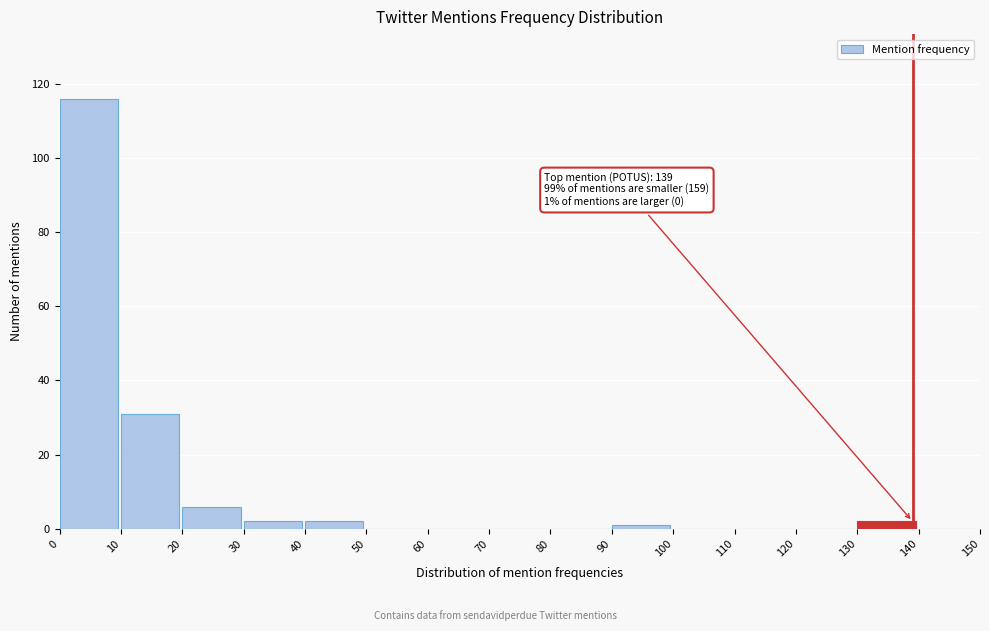

Which range on the x-axis has the tallest bar?

0 to 10